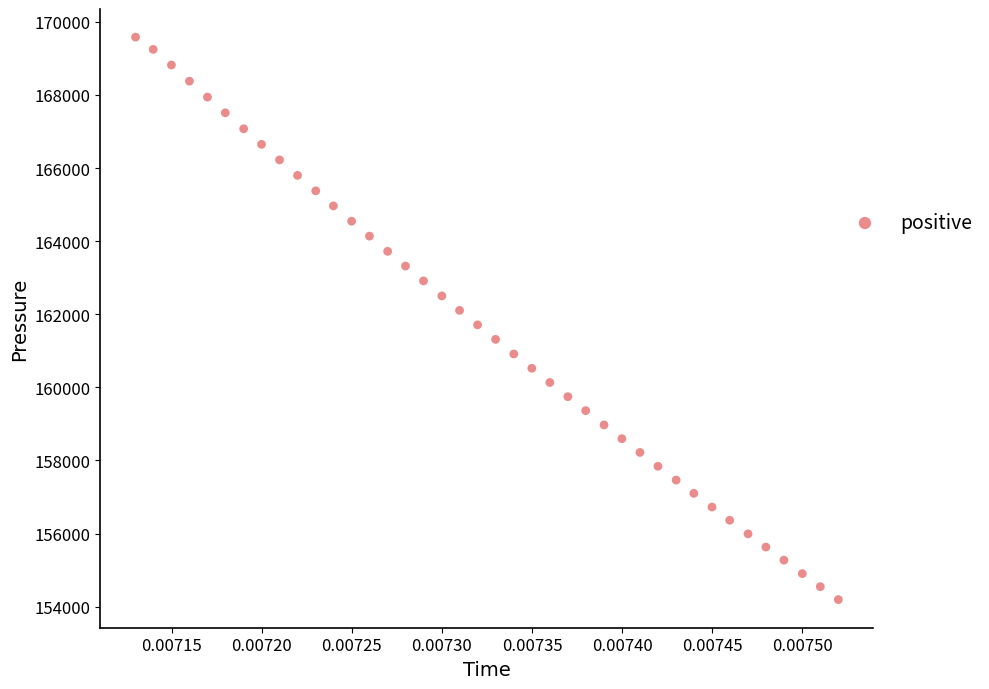

What is the range of Y values (max minus min)?

15385